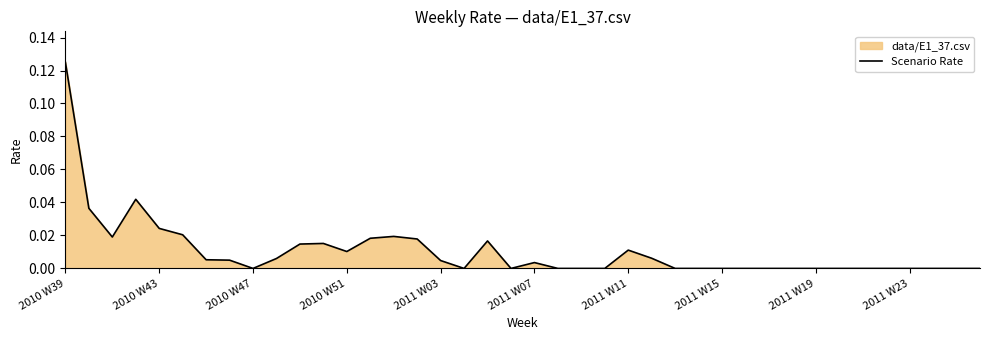

What is the greatest value displayed?

0.1